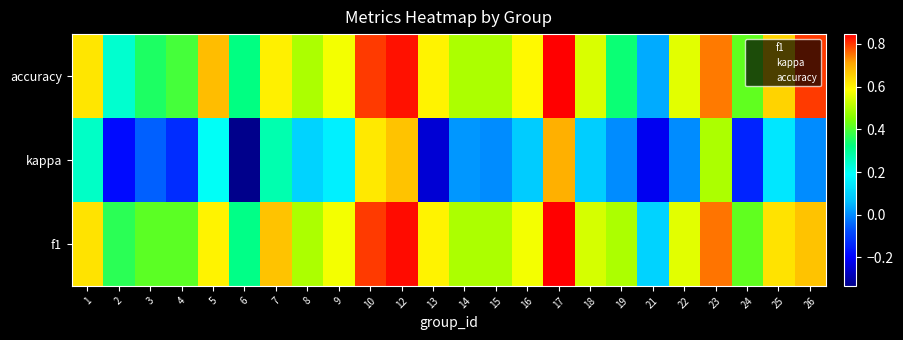

Reading left to right, transcribe all the data shown in this chart.

accuracy: 1=0.6	2=0.2	3=0.4	4=0.4	5=0.7	6=0.3	7=0.6	8=0.5	9=0.6	10=0.8	12=0.8	13=0.6	14=0.5	15=0.5	16=0.6	17=0.8	18=0.5	19=0.3	21=0.0	22=0.6	23=0.7	24=0.4	25=0.6	26=0.8
kappa: 1=0.2	2=-0.2	3=-0.1	4=-0.1	5=0.2	6=-0.3	7=0.3	8=0.1	9=0.2	10=0.6	12=0.7	13=-0.2	14=0.0	15=0.0	16=0.1	17=0.7	18=0.1	19=0.0	21=-0.2	22=0.0	23=0.5	24=-0.1	25=0.1	26=0.0
f1: 1=0.6	2=0.4	3=0.4	4=0.4	5=0.6	6=0.3	7=0.7	8=0.5	9=0.6	10=0.8	12=0.8	13=0.6	14=0.5	15=0.5	16=0.6	17=0.8	18=0.5	19=0.5	21=0.1	22=0.6	23=0.8	24=0.4	25=0.6	26=0.7